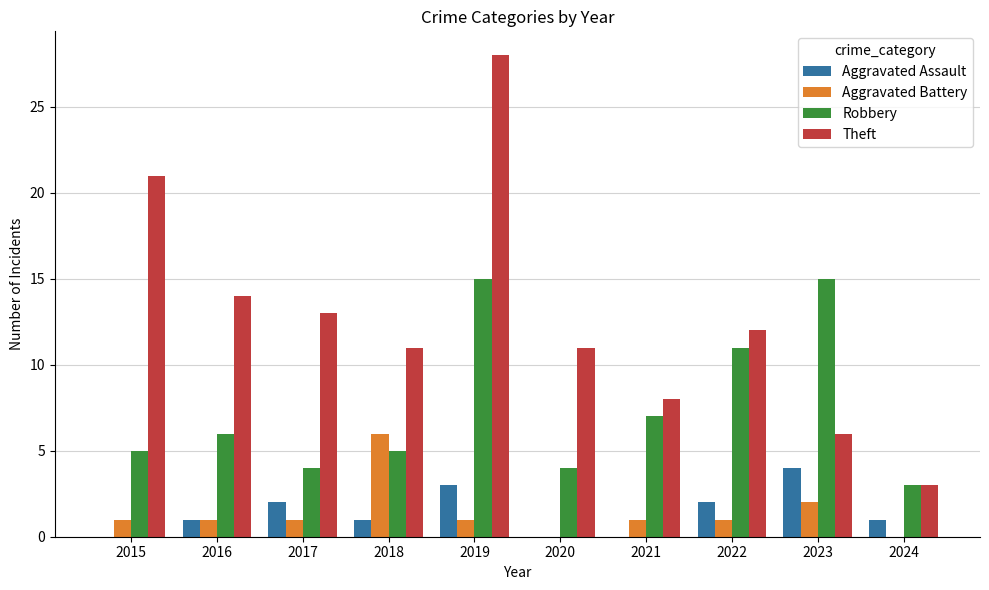

Which series has the largest range (max minus min)?

Theft